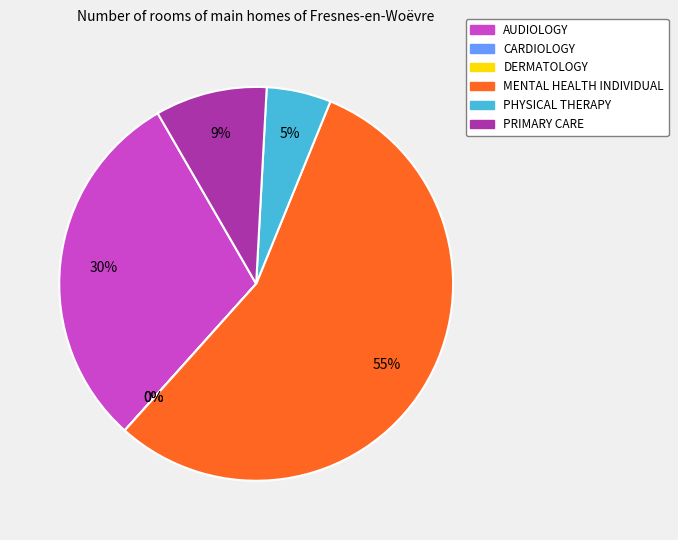

The AUDIOLOGY slice represents 45% of the pie. True or false?

False